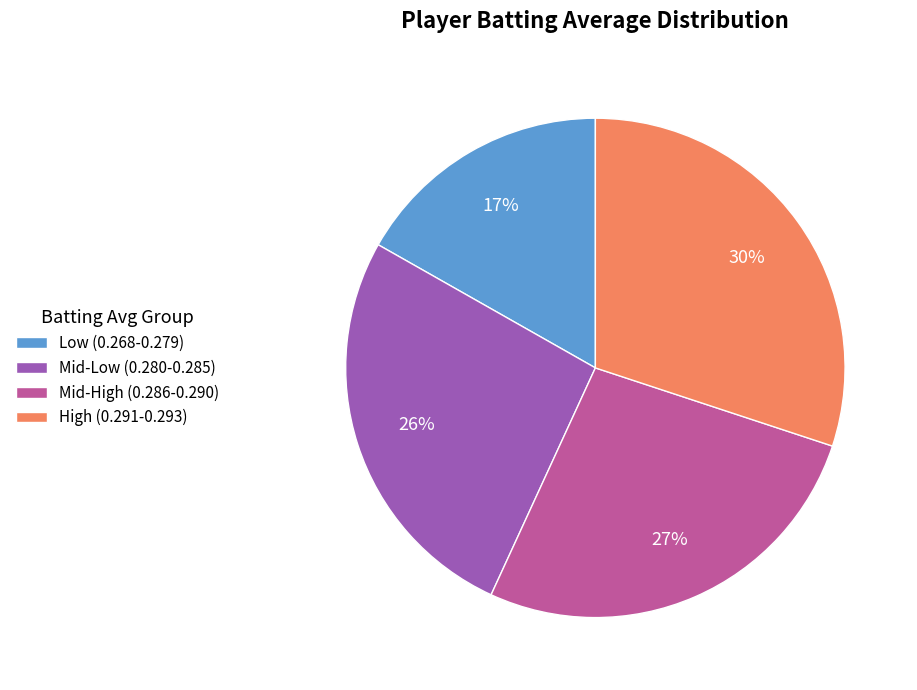

Which category has the smallest portion of the pie?

Low (0.268-0.279)